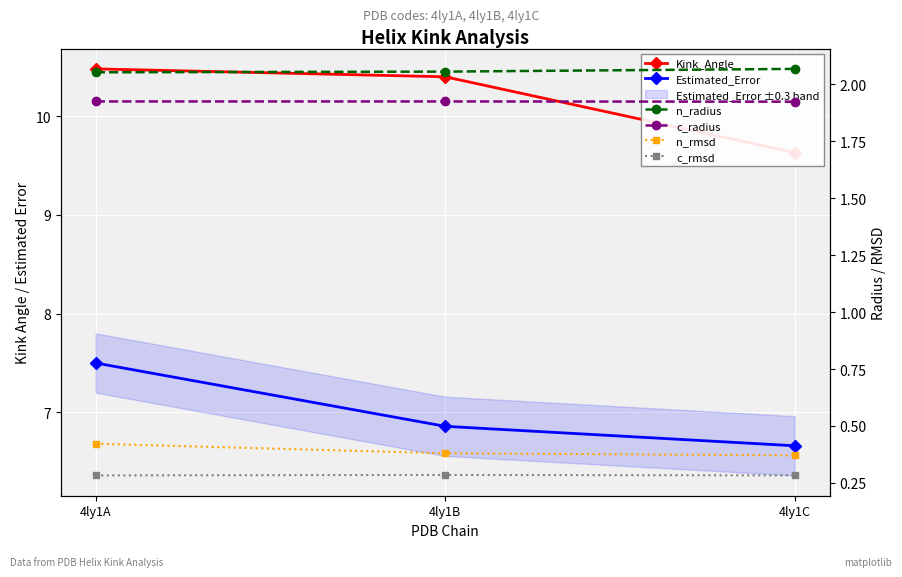

What is the spread (max minus min) of values at 4ly1C?

9.3